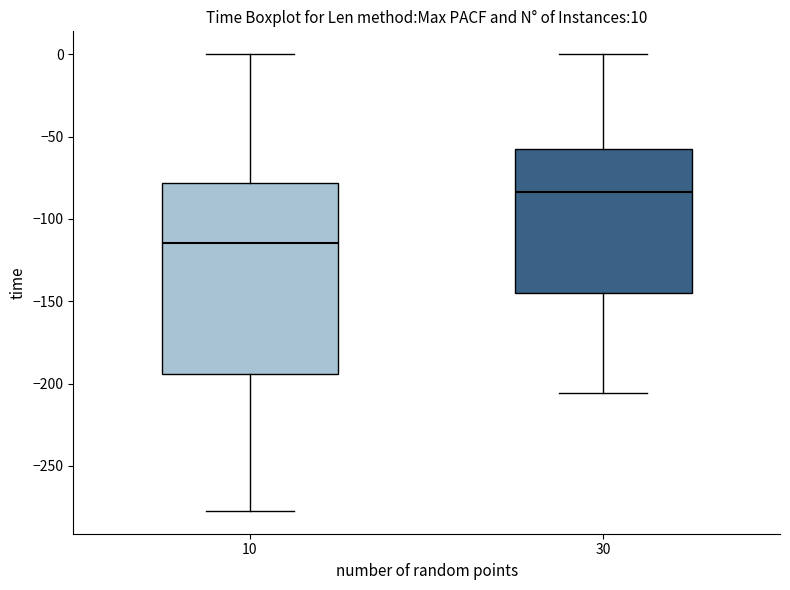

Which box's median line is the lowest?

10